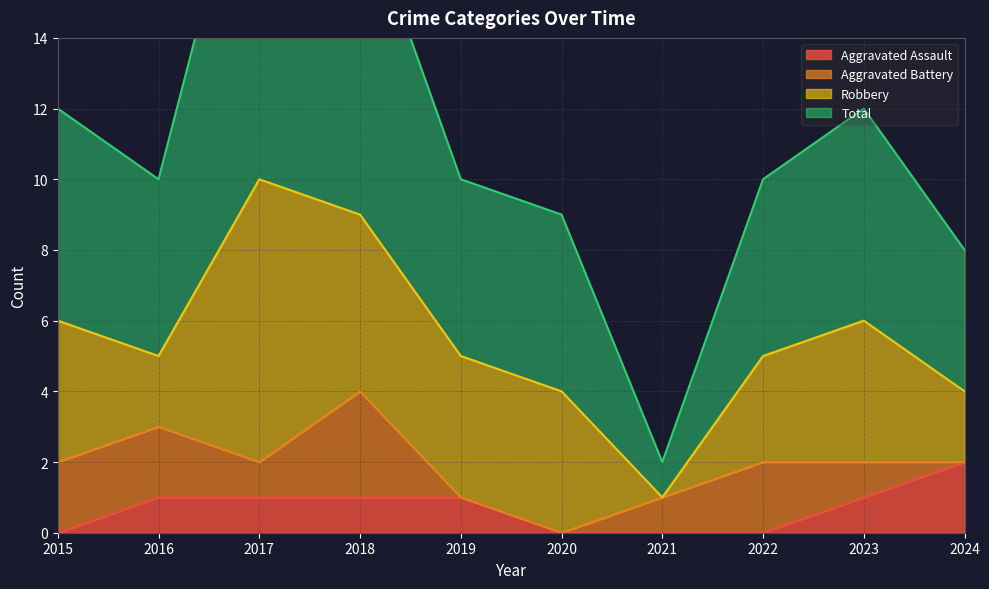

True or false: Aggravated Assault and Total intersect in this chart.

False